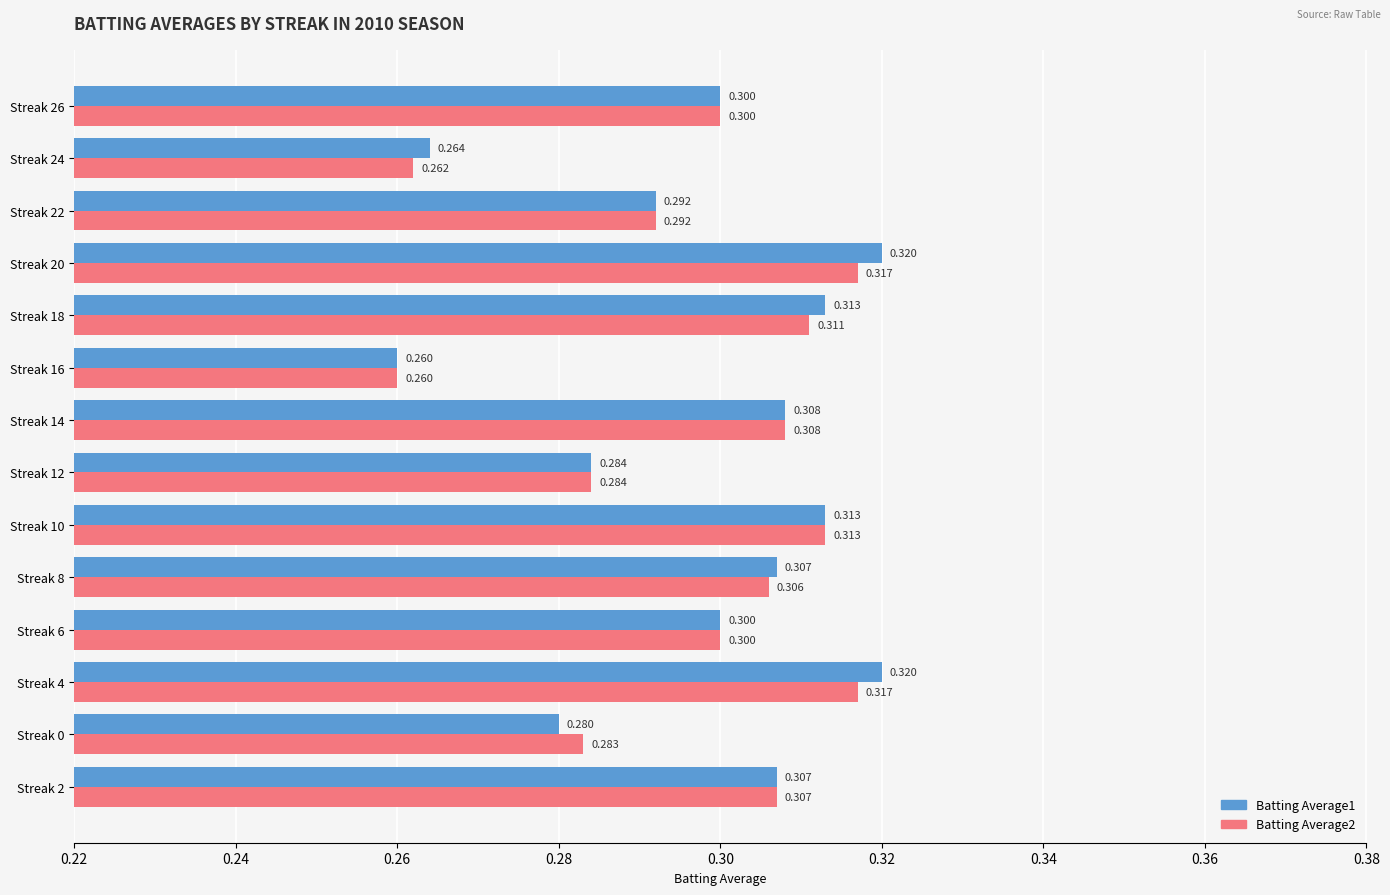

Is the value of Batting Average2 at Streak 18 greater than the value of Batting Average1 at Streak 22?

Yes